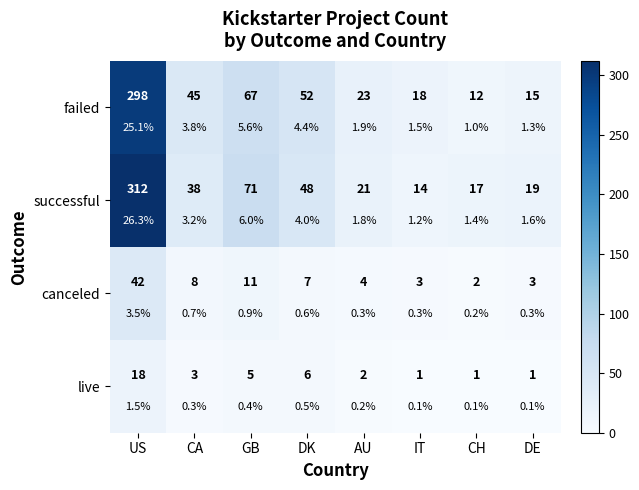

What is the minimum value shown in the chart?

1